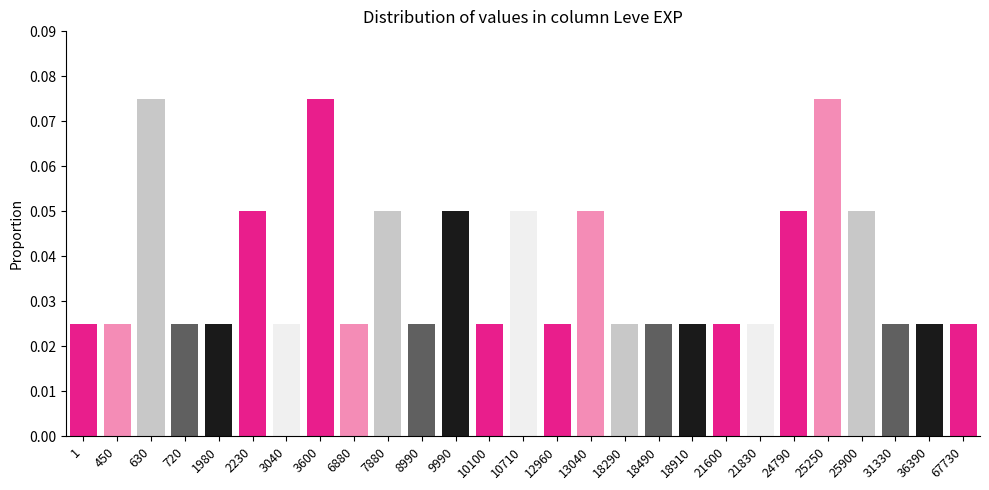

How many values are between 0 and 1?

27